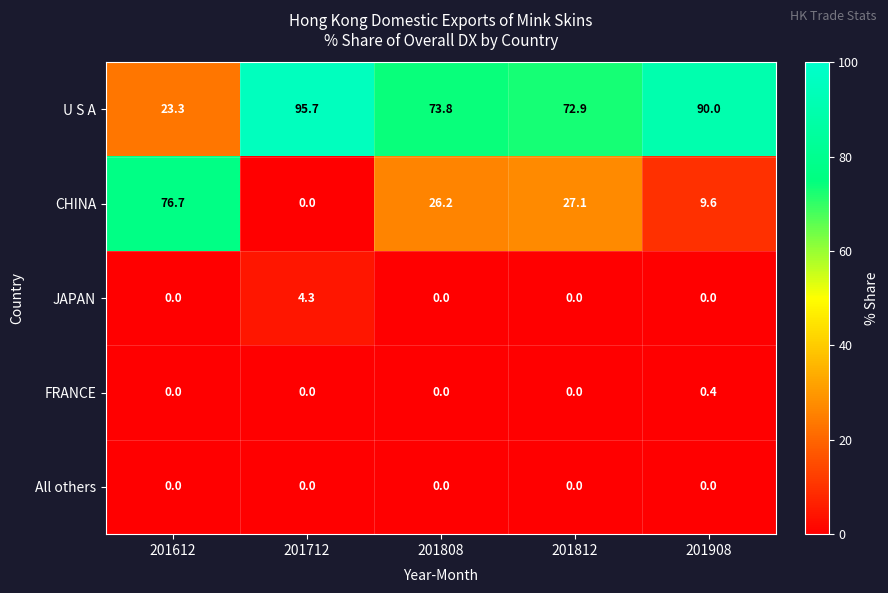

Reading left to right, extract all data points from this chart.

U S A: 23.3	95.7	73.8	72.9	90.0
CHINA: 76.7	0.0	26.2	27.1	9.6
JAPAN: 0.0	4.3	0.0	0.0	0.0
FRANCE: 0.0	0.0	0.0	0.0	0.4
All others: 0.0	0.0	0.0	0.0	0.0